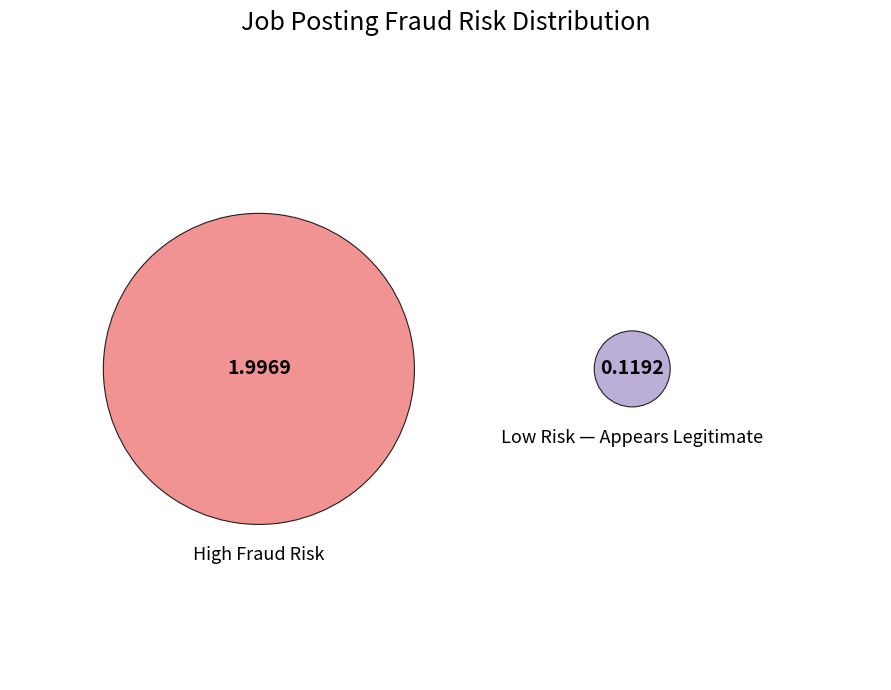

Do Low Risk — Appears Legitimate and High Fraud Risk together represent more than half of the pie?

Yes